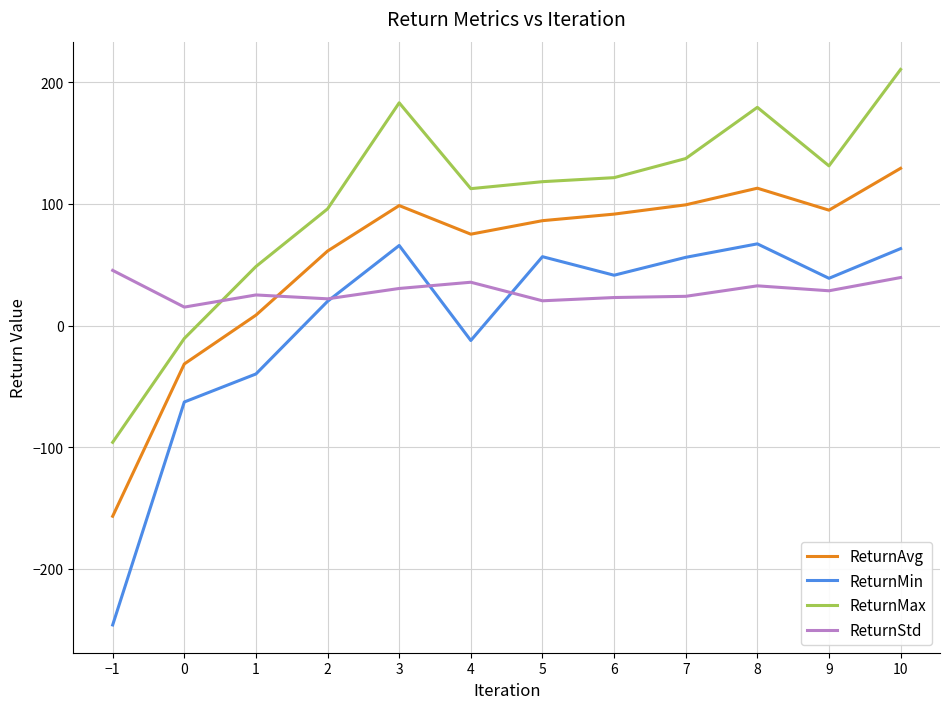

Rank the series by their maximum value, from highest to lowest.

ReturnMax, ReturnAvg, ReturnMin, ReturnStd